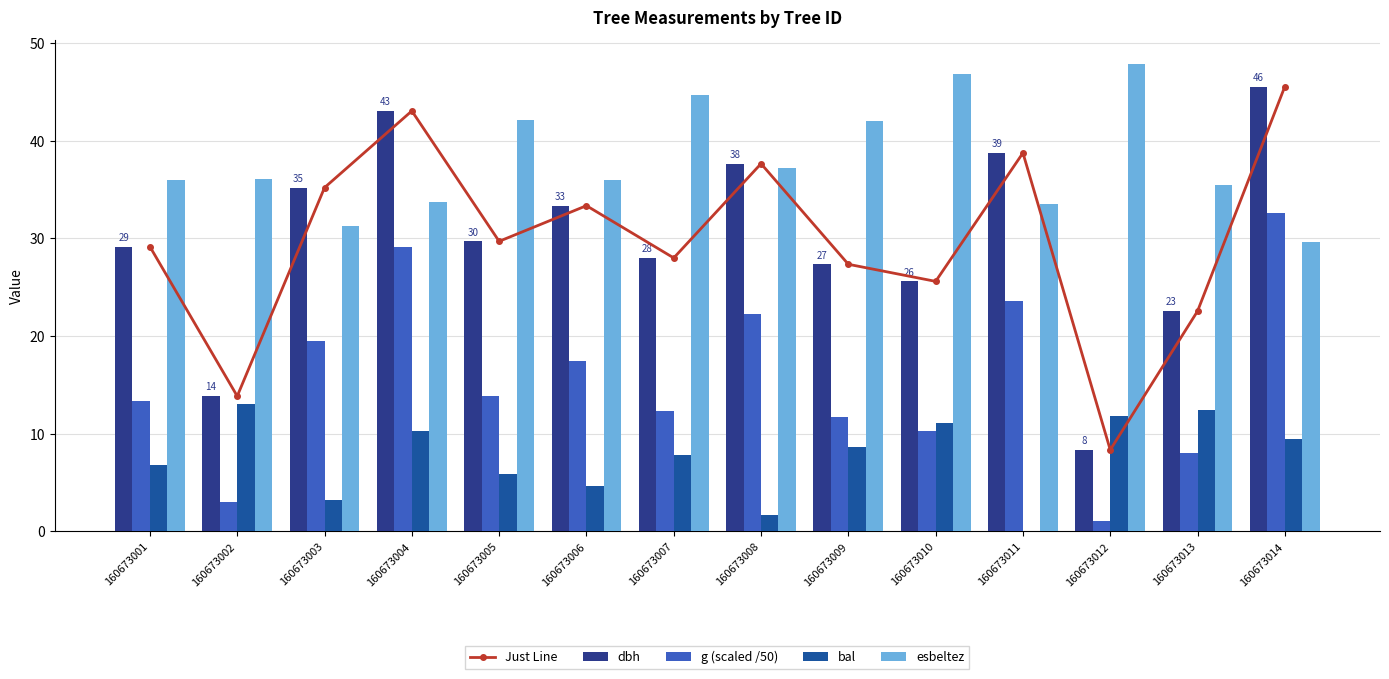

Which series changed the most between 160673005 and 160673011?

g (scaled /50)